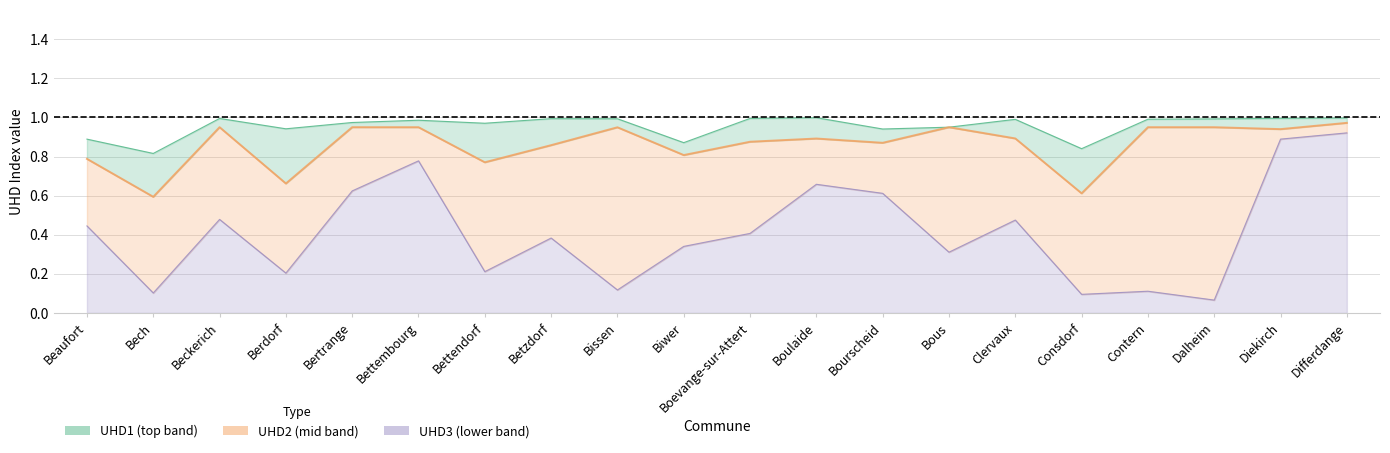

List the series in order of their overall mean, lowest first.

UHD3, UHD2, UHD1